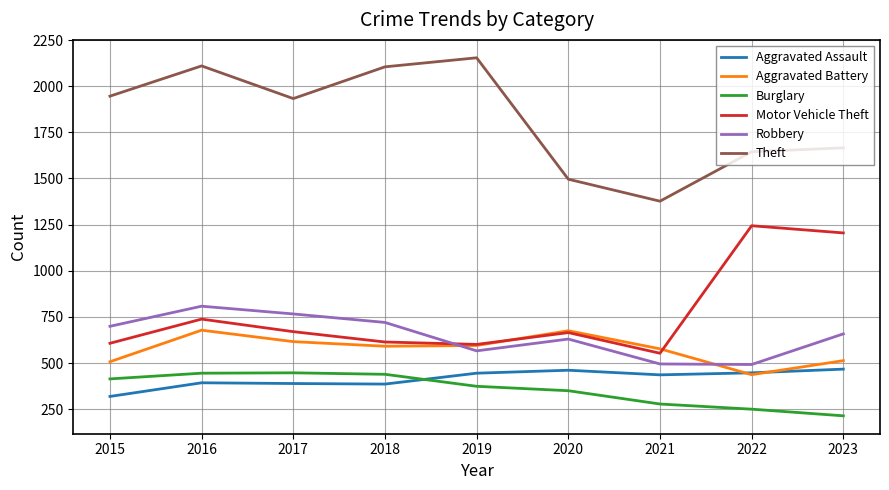

What value does the Robbery series have at 2018, to the nearest 10?

720